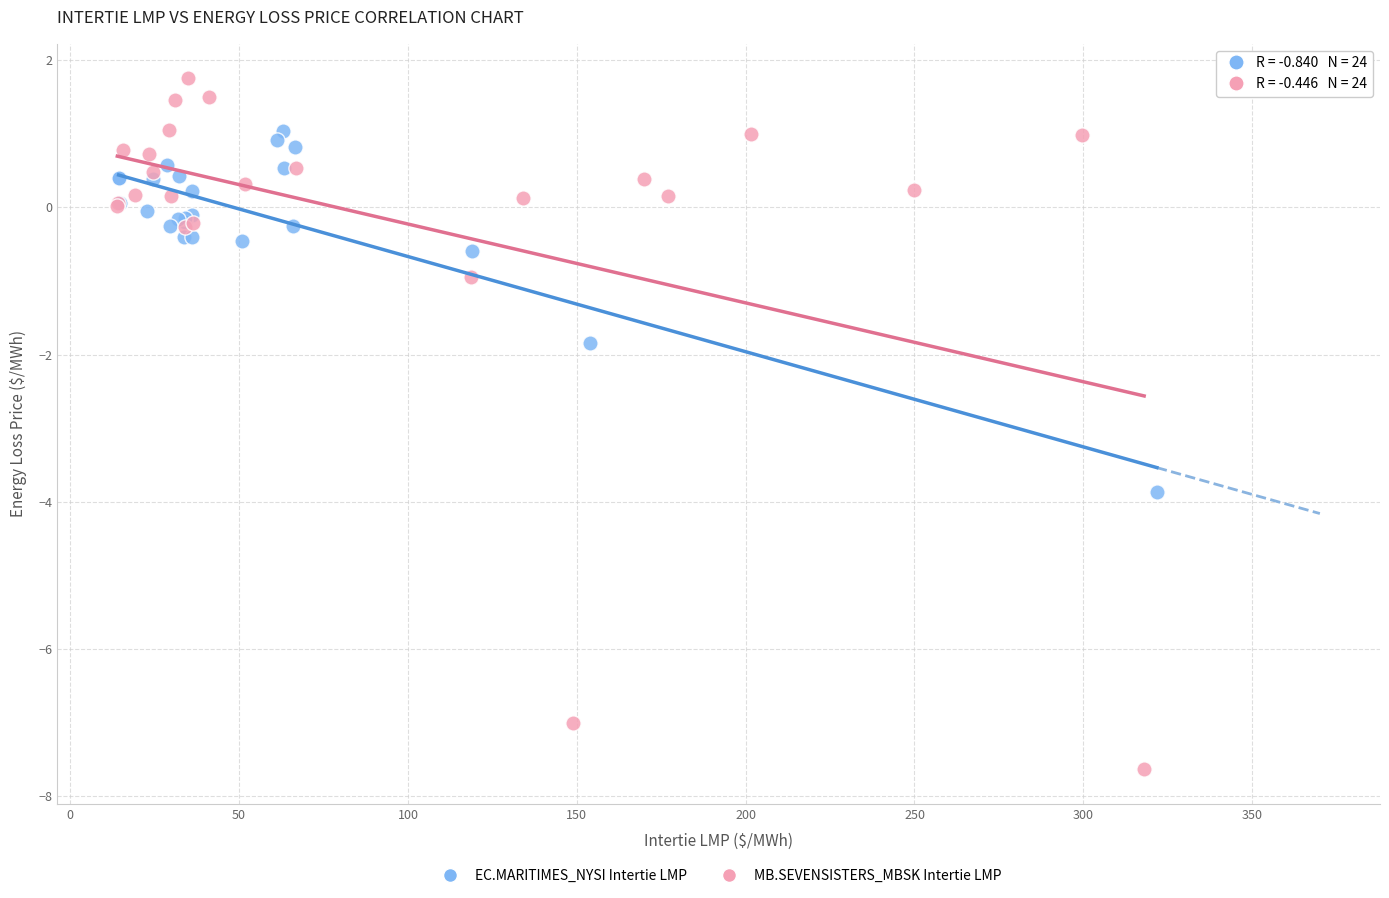

Which series reaches the maximum Y coordinate?

MB.SEVENSISTERS_MBSK Intertie LMP